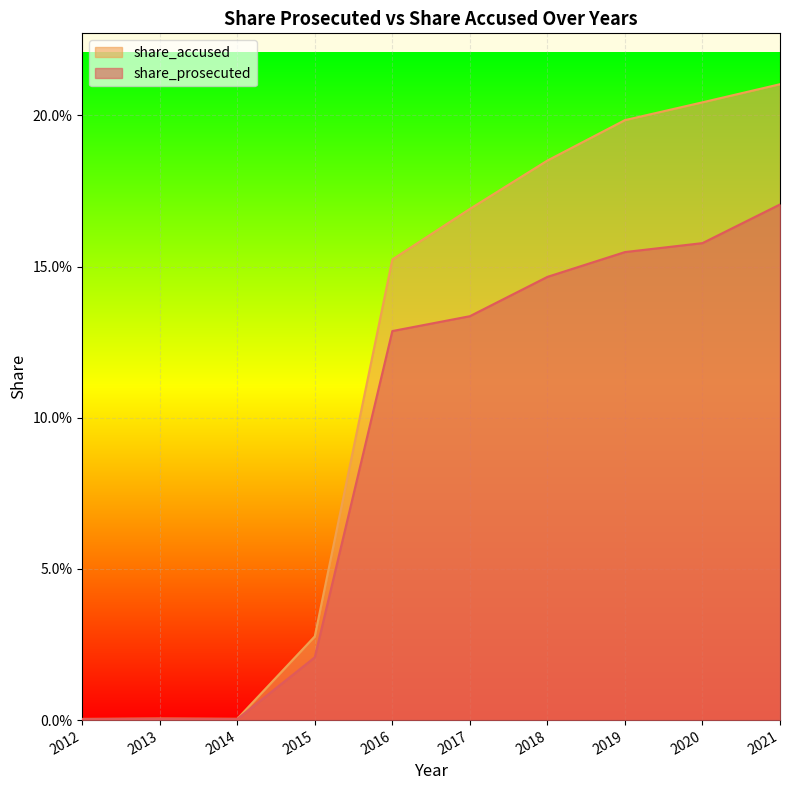

What is the total value across all series at 2019?

0.4